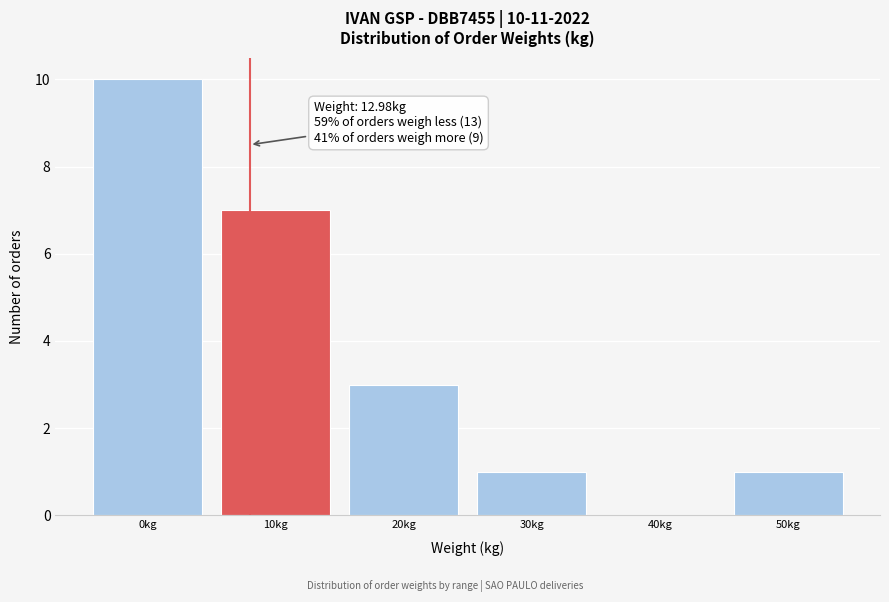

Reading right to left, list all the values displayed in this chart.

50kg=1	40kg=0	30kg=1	20kg=3	10kg=7	0kg=10